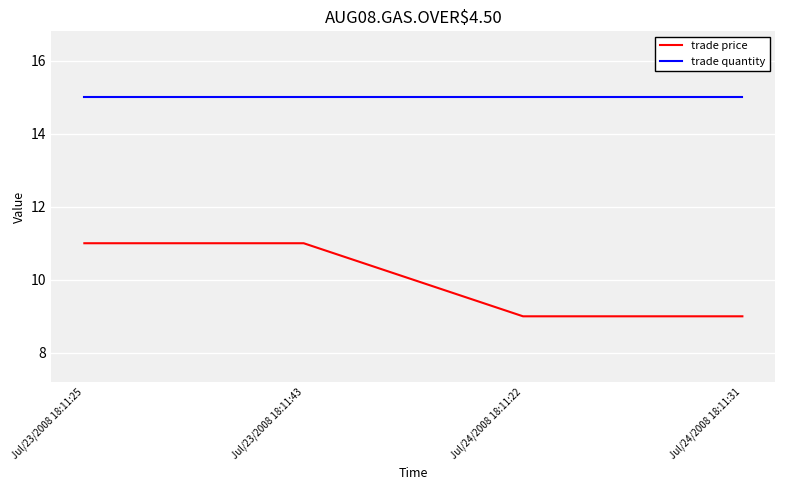

Which series has the largest total across all categories?

trade quantity